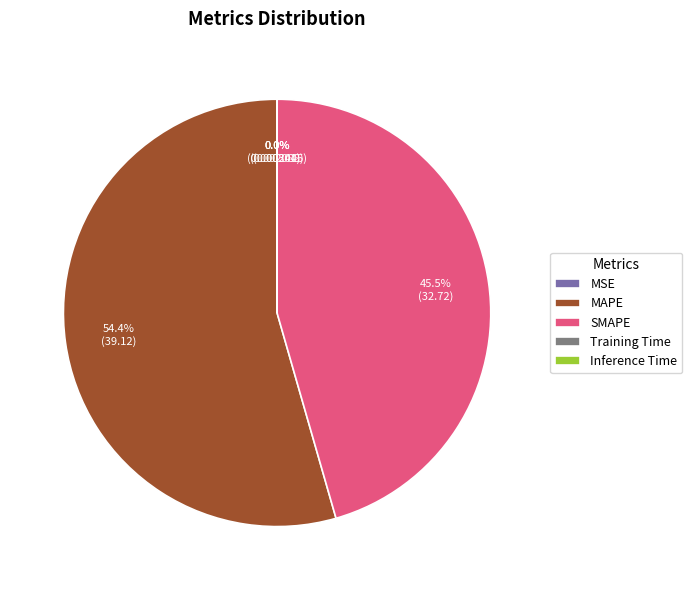

Which has a higher value, MAPE or SMAPE?

MAPE